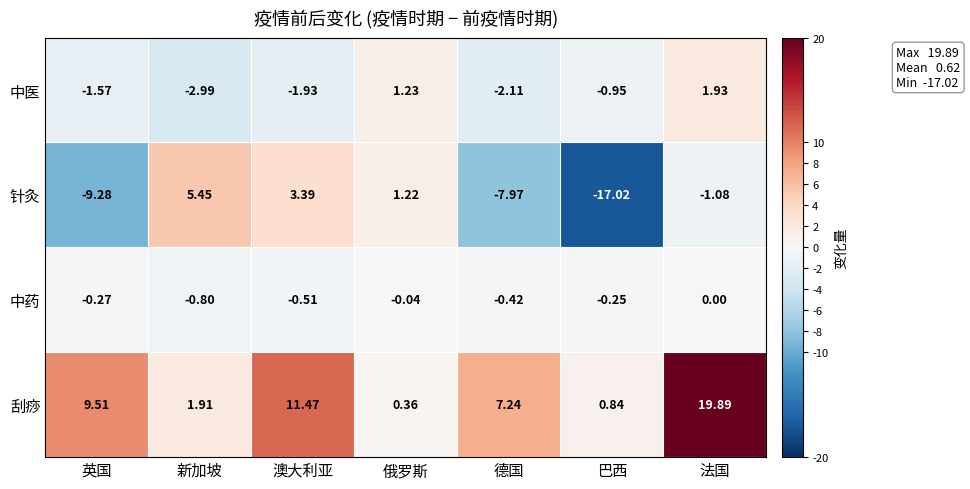

Rank the categories by 中药 value from lowest to highest.

新加坡, 澳大利亚, 德国, 英国, 巴西, 俄罗斯, 法国